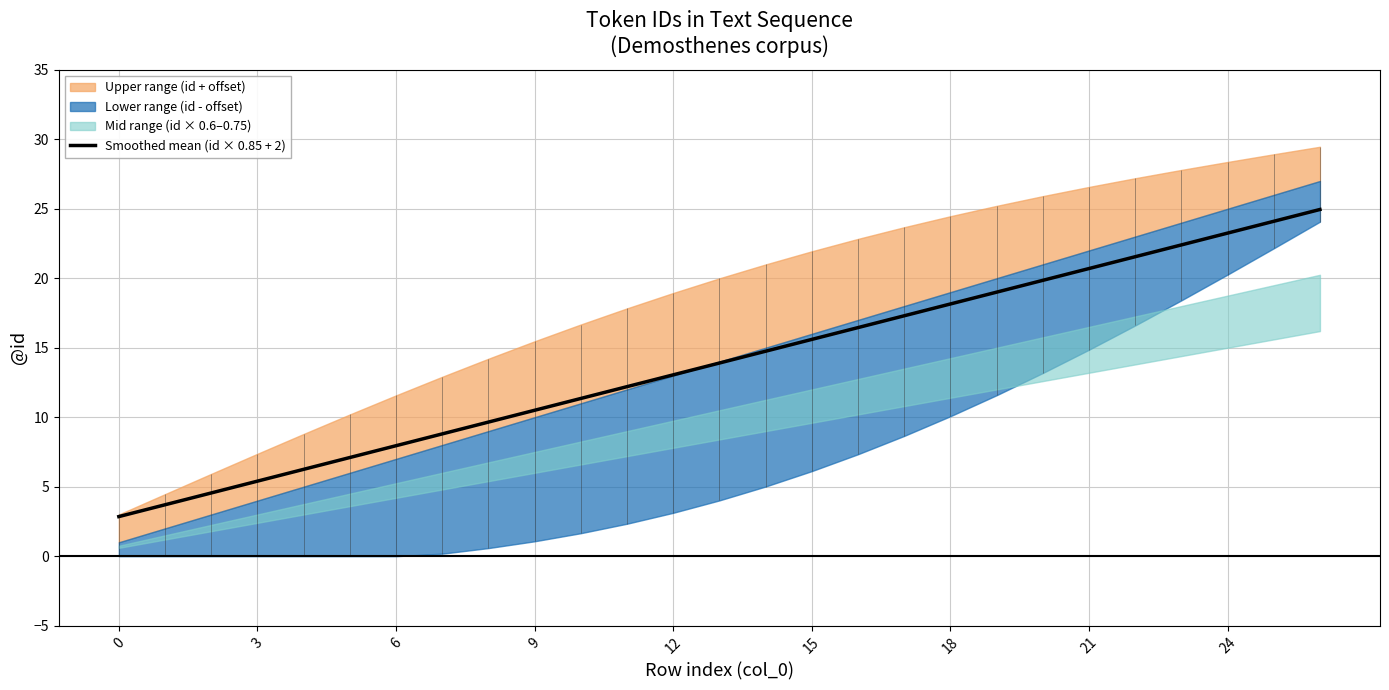

Does the chart have visible grid lines?

Yes